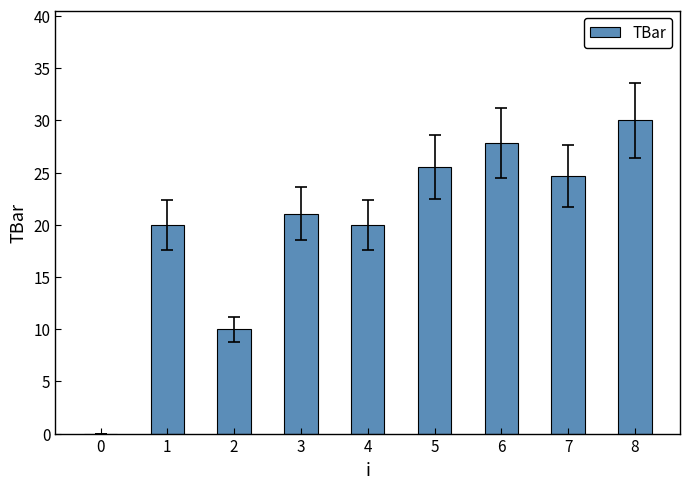

Reading right to left, list all the values displayed in this chart.

30.0	24.7	27.8	25.5	20.0	21.1	10.0	20.0	0.0